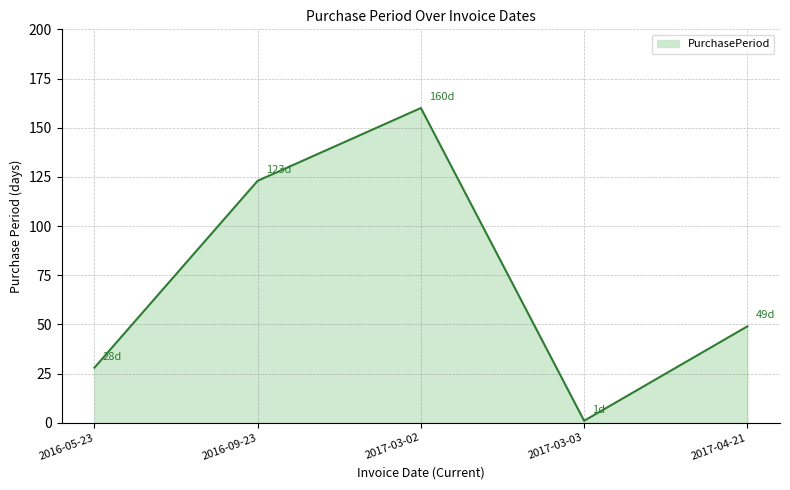

How many values are between 28 and 123?

3